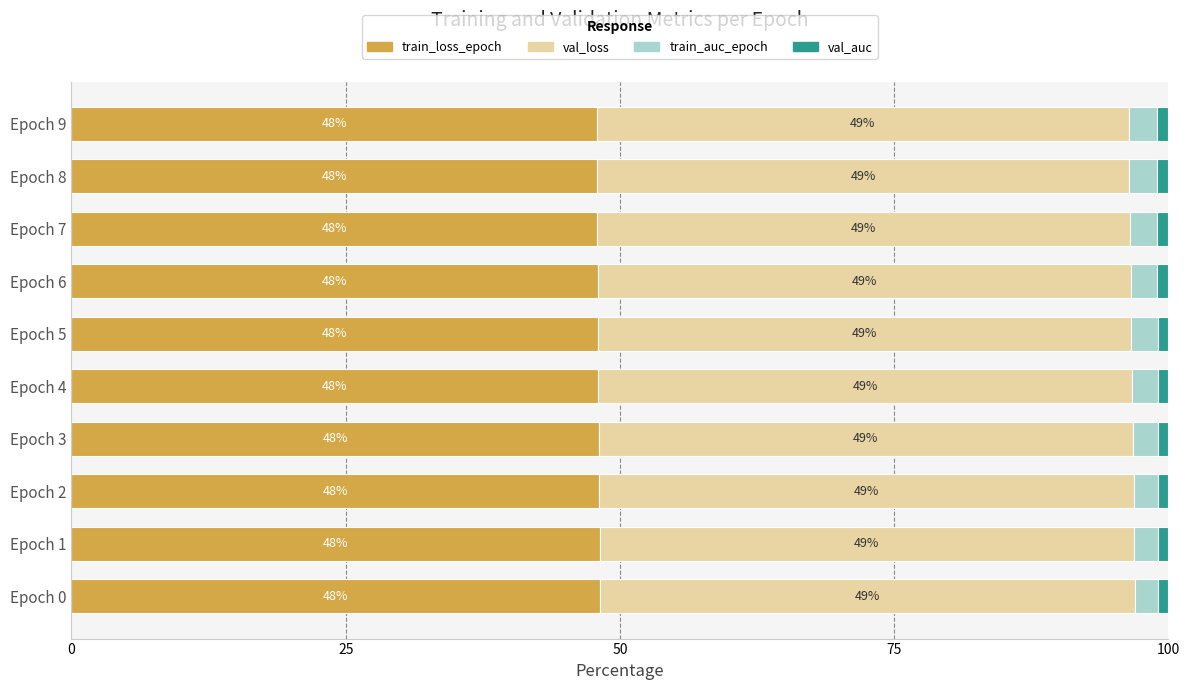

What is the average value of the train_loss_epoch series?

48.0